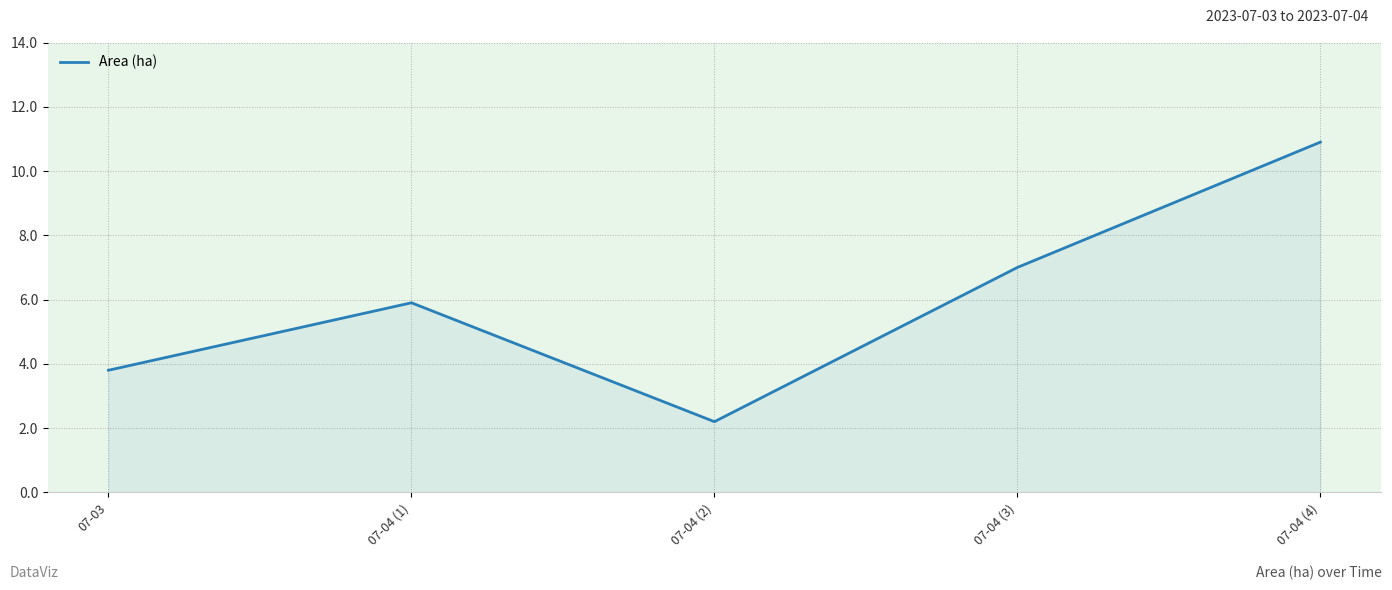

List the labels in order of value, smallest first.

07-04 (2), 07-03, 07-04 (1), 07-04 (3), 07-04 (4)